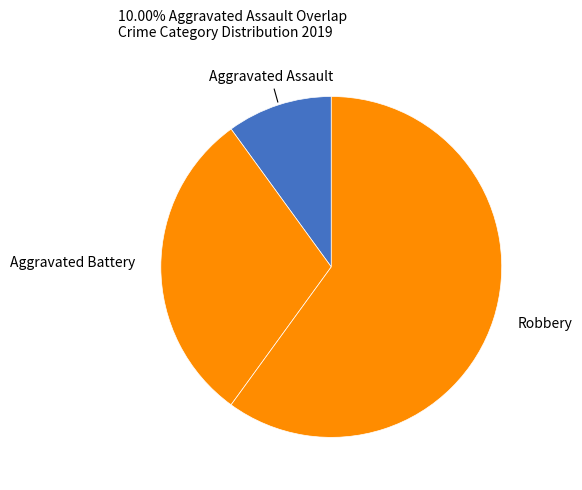

Do Aggravated Battery and Robbery together represent more than half of the pie?

Yes